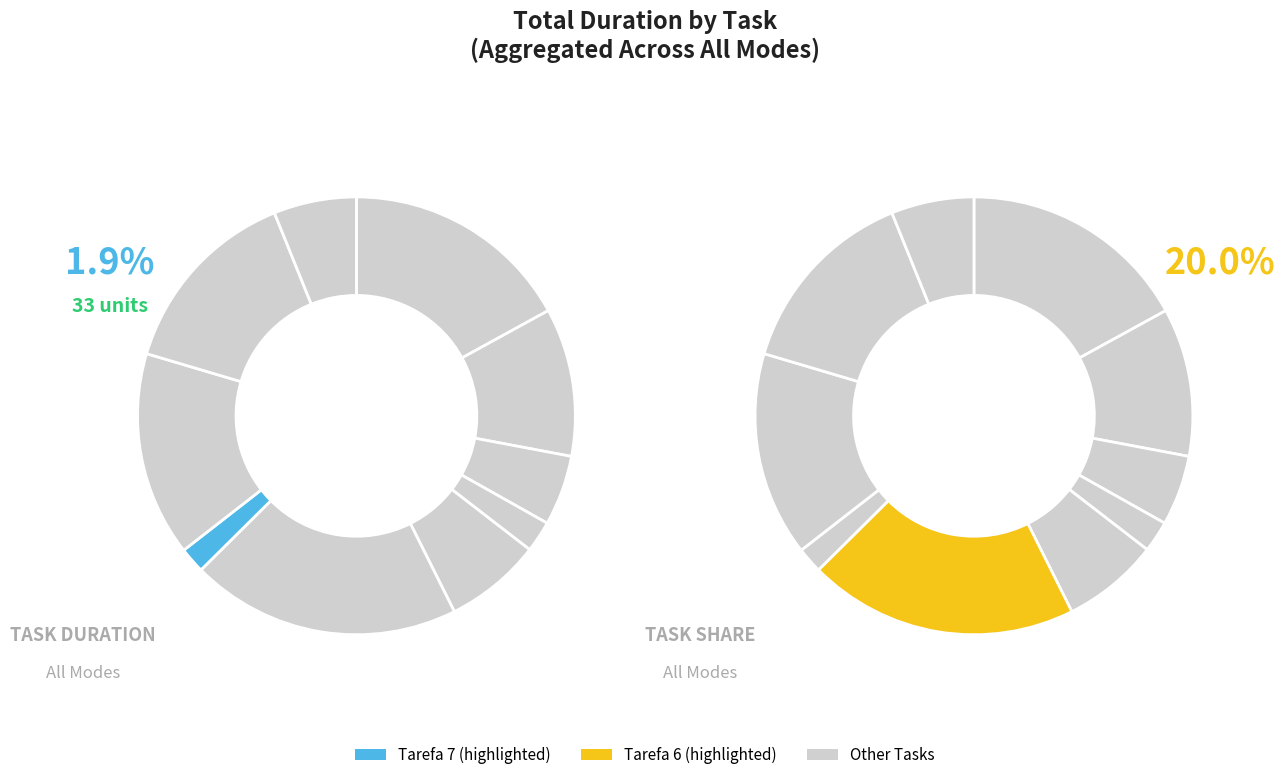

To the nearest percent, what percentage of the pie is Tarefa 5?

7%